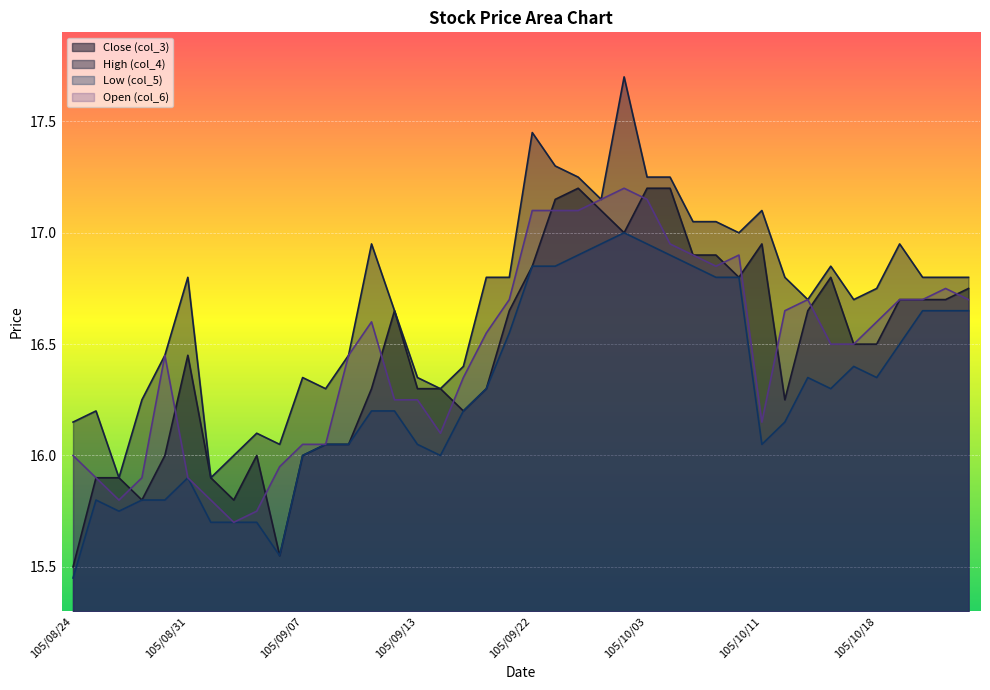

What is the difference between the High (col_4) values at 105/10/12 and 105/09/14?

0.5